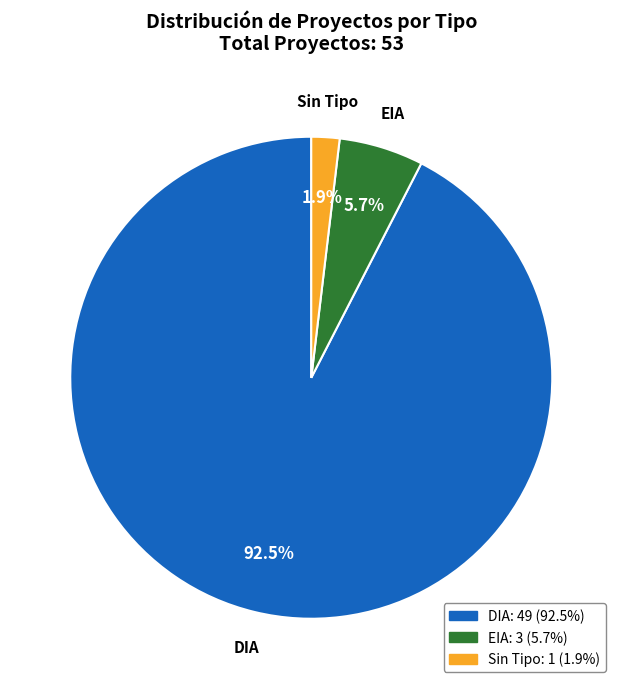

How many segments does this pie chart have?

3